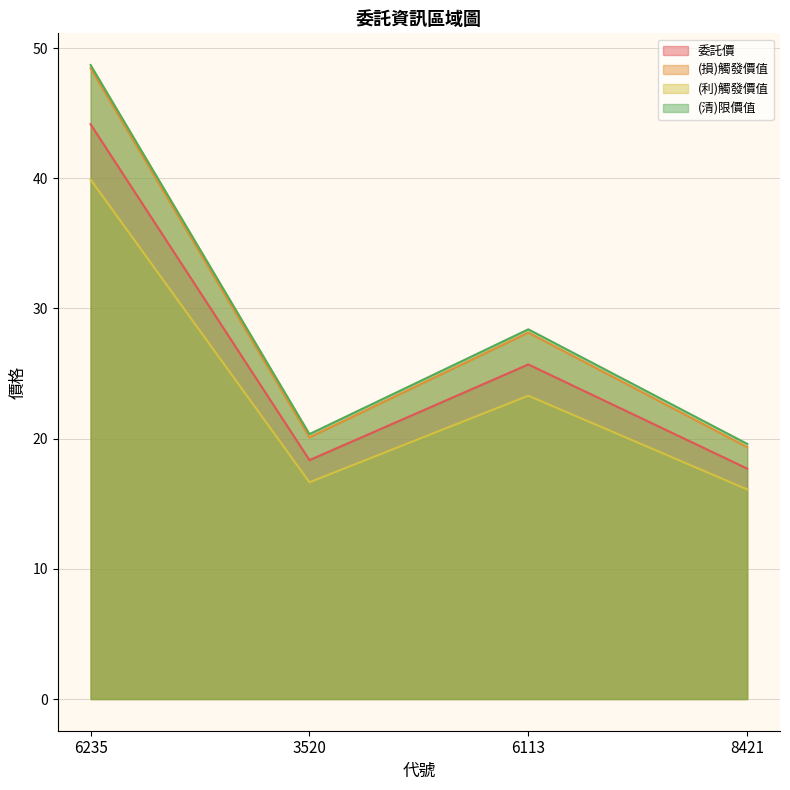

Is the value of (利)觸發價值 at 6235 greater than the value of 委託價 at 6113?

Yes